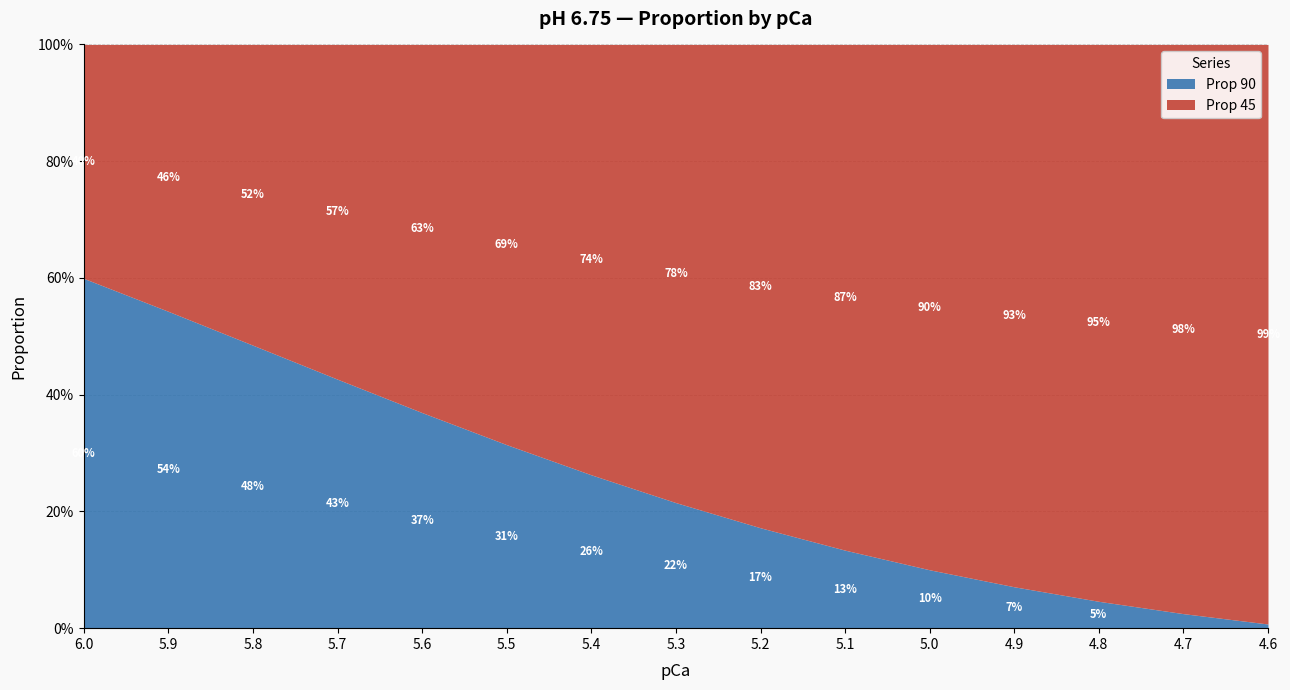

Which series has the largest range (max minus min)?

Prop 90